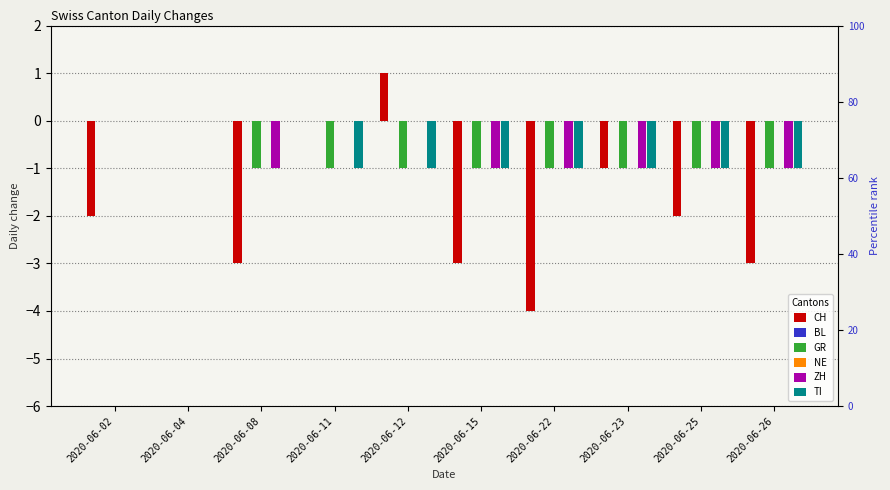

At which label is NE closest to 0?

2020-06-02